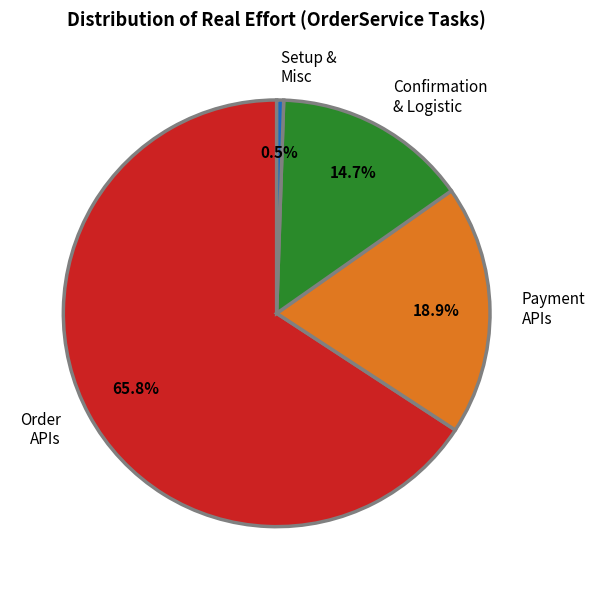

Which slice represents more than half of the pie?

Order APIs